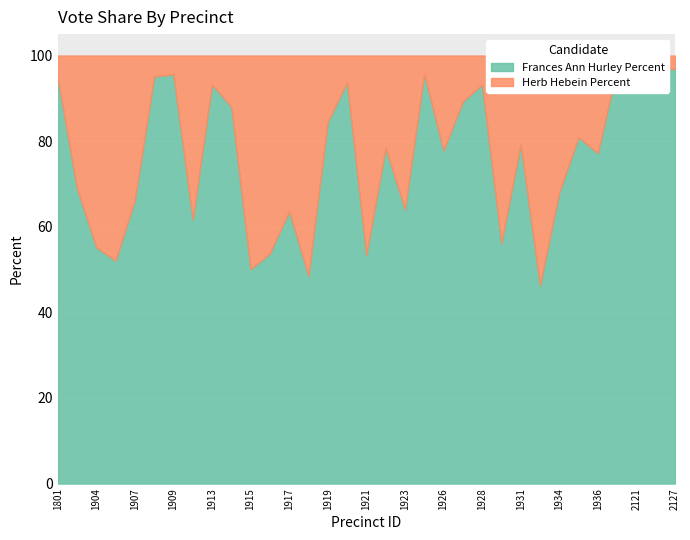

How many data points in Frances Ann Hurley Percent are above 78?

17